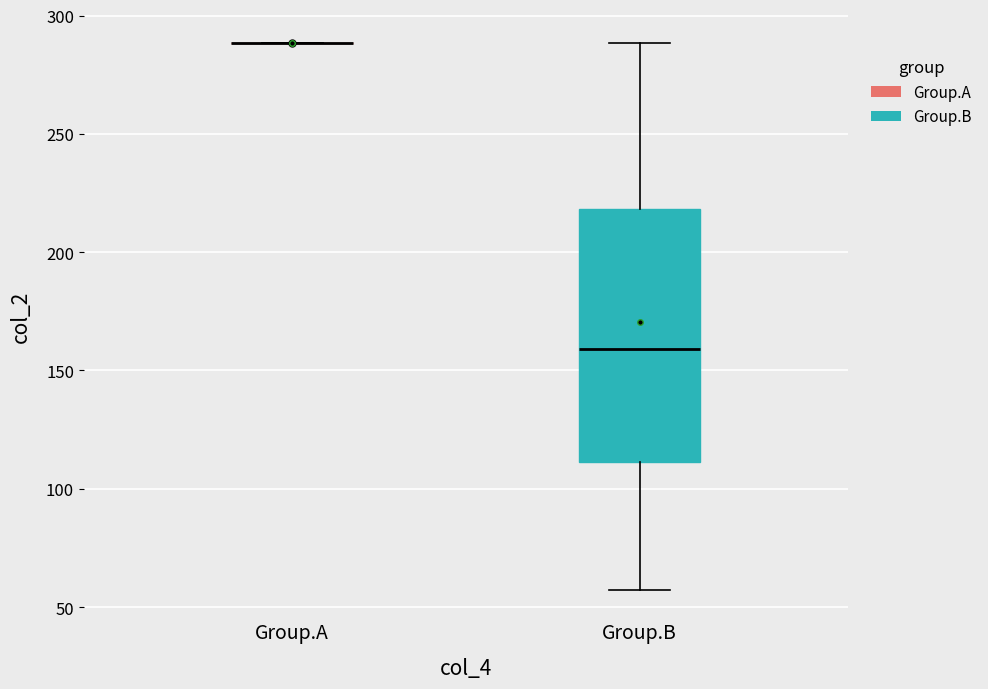

Reading left to right, transcribe this box plot: for each box, give where its median line is, the range the box spans, and where its two whiskers end, as read against the y-axis. The values are not printed on the chart, so give them approximately, as read against the axis.

Group.A: box collapsed to a line at 290, whiskers 290 to 290
Group.B: median 160, box 110 to 220, whiskers 55 to 290